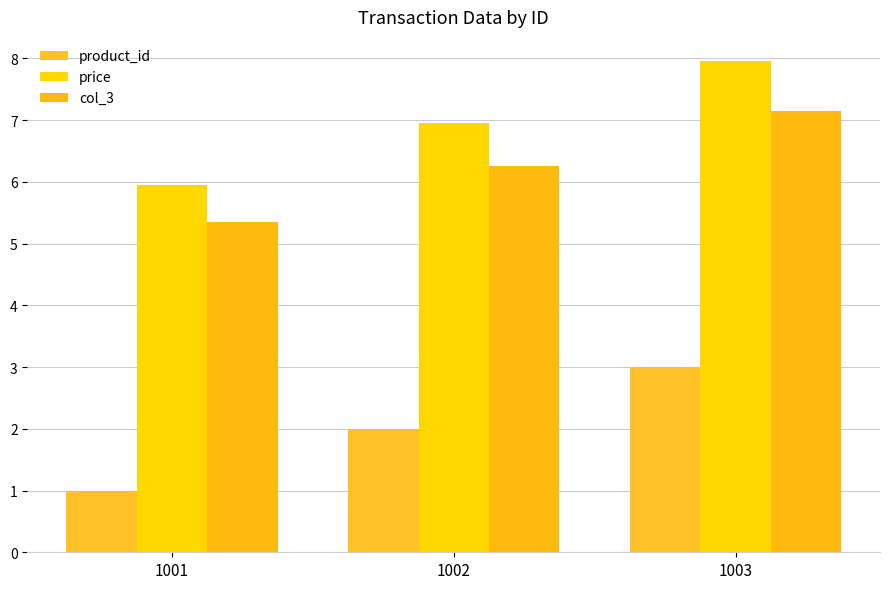

How many groups of bars are there?

3